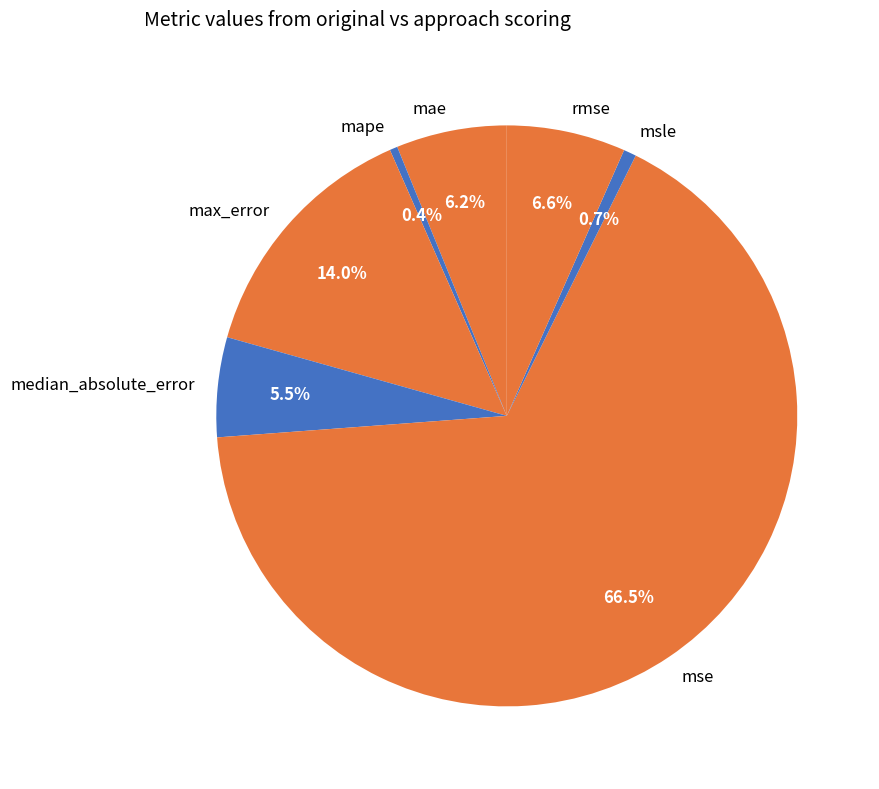

Which has a higher value, rmse or msle?

rmse